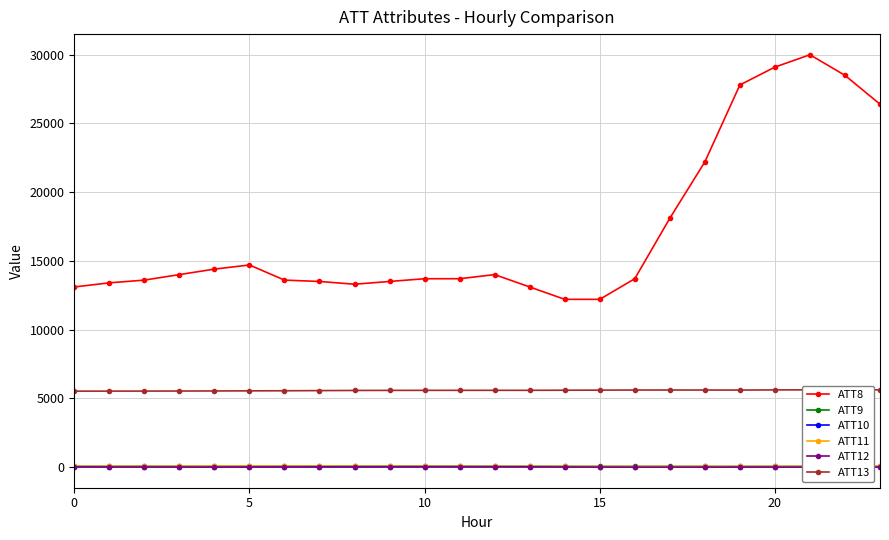

Reading left to right, transcribe all the data shown in this chart.

ATT8: 13100.0	13400.0	13600.0	14000.0	14400.0	14700.0	13600.0	13500.0	13300.0	13500.0	13700.0	13700.0	14000.0	13100.0	12200.0	12200.0	13700.0	18100.0	22200.0	27800.0	29100.0	30000.0	28500.0	26400.0
ATT9: 43.7	47.2	51.1	48.5	51.3	55.0	56.8	56.1	55.7	53.5	52.3	50.4	48.1	47.2	44.1	43.0	42.9	42.7	40.8	40.8	41.2	45.5	47.5	48.0
ATT10: 16.4	13.5	13.9	11.3	7.2	9.7	13.4	14.0	12.8	12.9	15.7	16.5	15.3	15.0	12.2	9.5	9.6	5.3	4.5	1.5	-0.1	-0.7	-1.3	2.0
ATT11: 45.7	48.7	51.3	50.9	64.1	64.0	62.5	58.0	55.3	49.2	49.4	46.3	41.9	39.8	35.6	34.5	35.2	34.5	36.2	39.0	39.6	42.2	42.5	41.0
ATT12: 10.4	4.8	1.3	-0.0	0.1	3.7	7.1	10.4	11.2	13.2	14.9	15.1	12.8	10.8	3.4	-2.8	-8.0	-8.5	-5.1	-3.4	-3.7	-5.8	-4.0	0.4
ATT13: 5519.0	5520.8	5523.1	5527.5	5532.2	5539.7	5546.8	5558.6	5569.2	5574.0	5577.2	5578.3	5579.1	5579.6	5586.0	5592.8	5600.1	5601.1	5599.3	5598.3	5607.8	5614.2	5613.5	5614.5